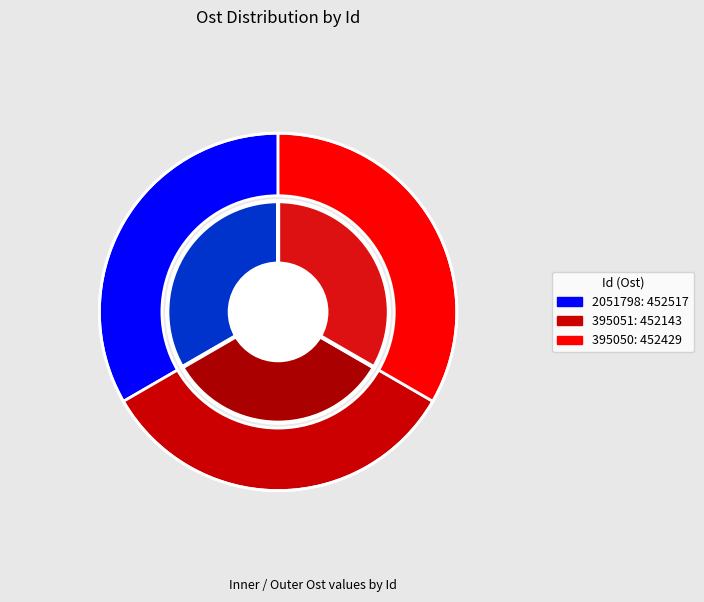

Approximately how many times larger is the value at 395051 compared to 395050?

1.0